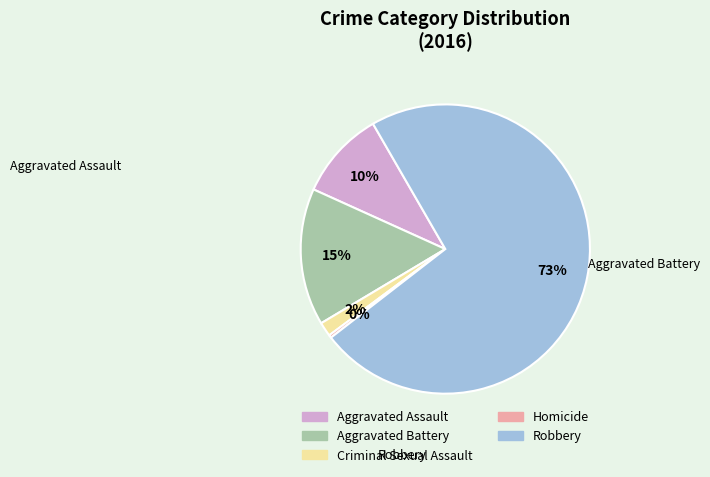

Which has a higher value, Homicide or Criminal Sexual Assault?

Criminal Sexual Assault